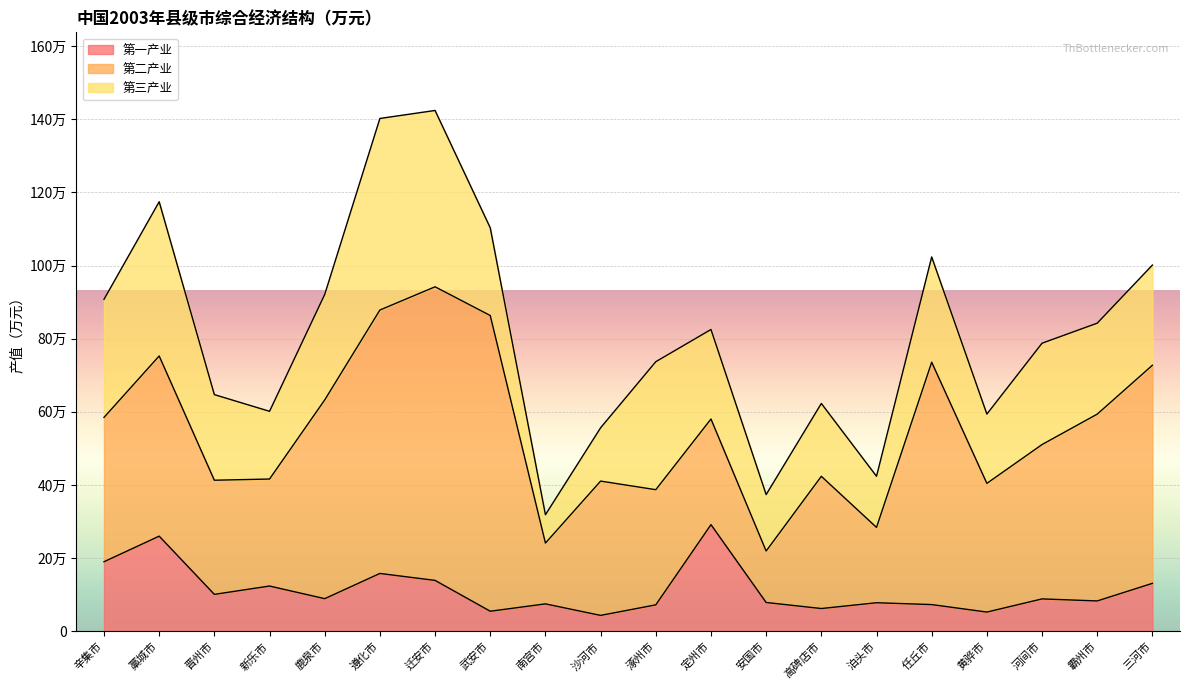

Rank the categories by 第一产业 value from lowest to highest.

沙河市, 黄骅市, 武安市, 高碑店市, 涿州市, 任丘市, 南宫市, 泊头市, 安国市, 霸州市, 河间市, 鹿泉市, 晋州市, 新乐市, 三河市, 迁安市, 遵化市, 辛集市, 藁城市, 定州市